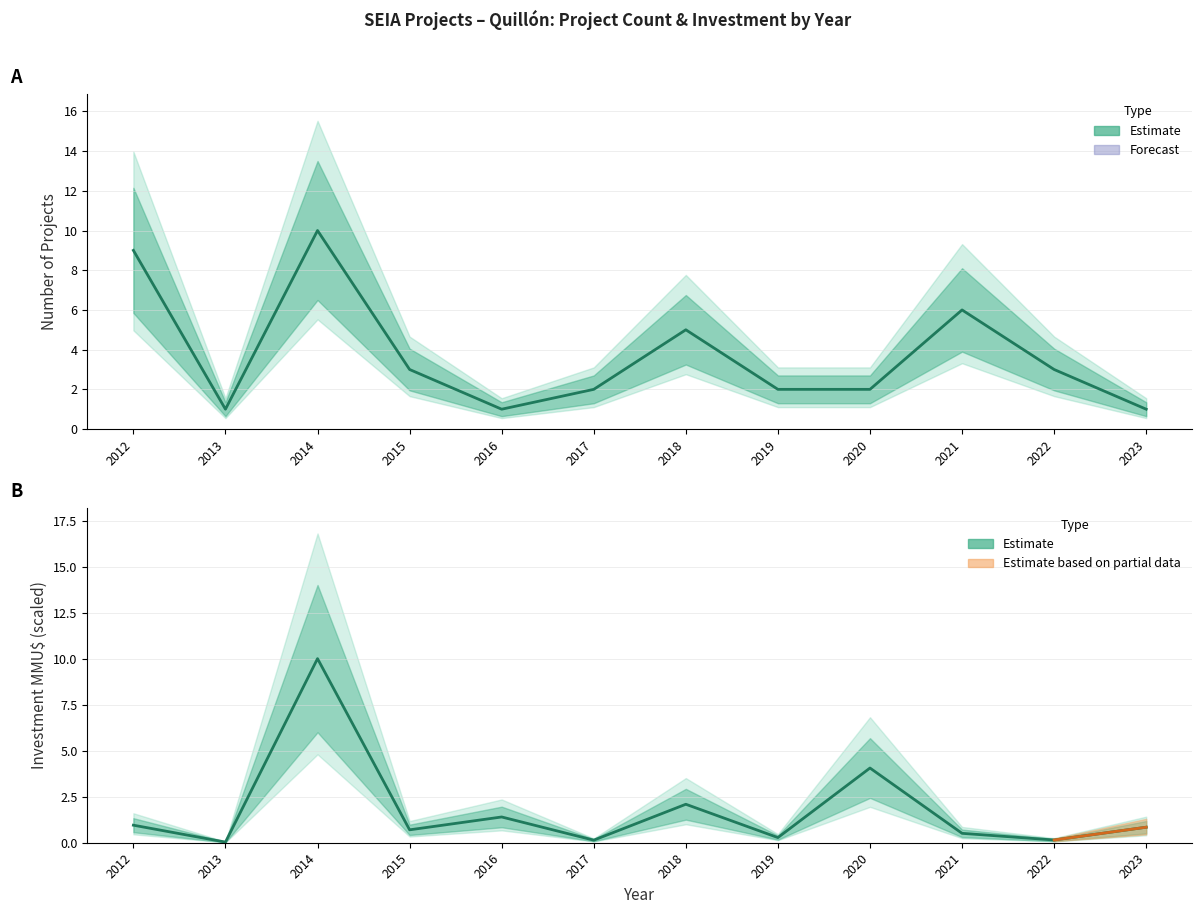

What is the greatest value displayed?

10.0